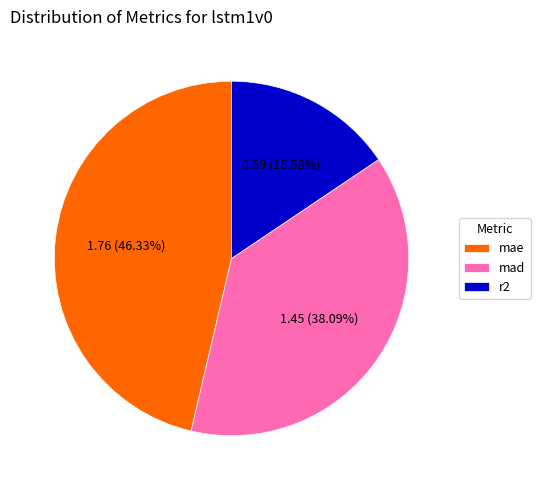

The mad slice represents 33% of the pie. True or false?

False